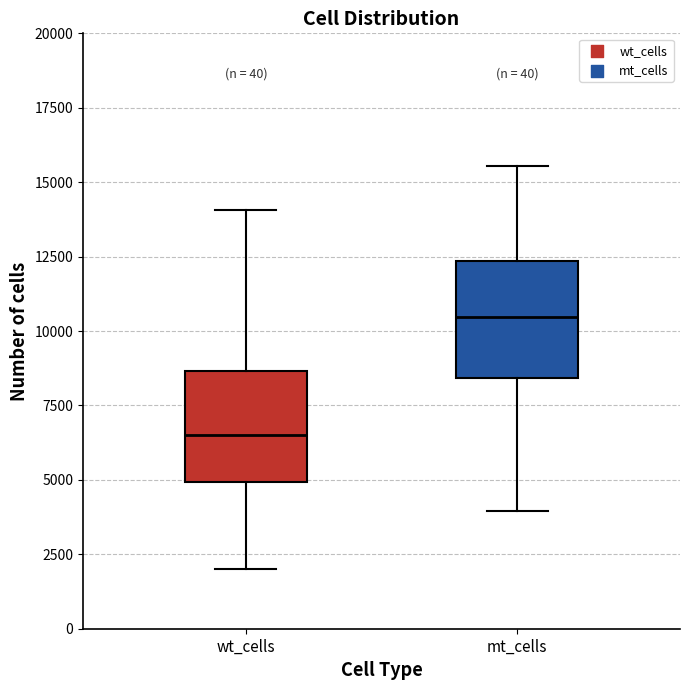

Reading left to right, transcribe this box plot: for each box, give where its median line is, the range the box spans, and where its two whiskers end, as read against the y-axis. The values are not printed on the chart, so give them approximately, as read against the axis.

wt_cells: median 6500, box 5000 to 8500, whiskers 2000 to 14000
mt_cells: median 10500, box 8500 to 12500, whiskers 4000 to 15500